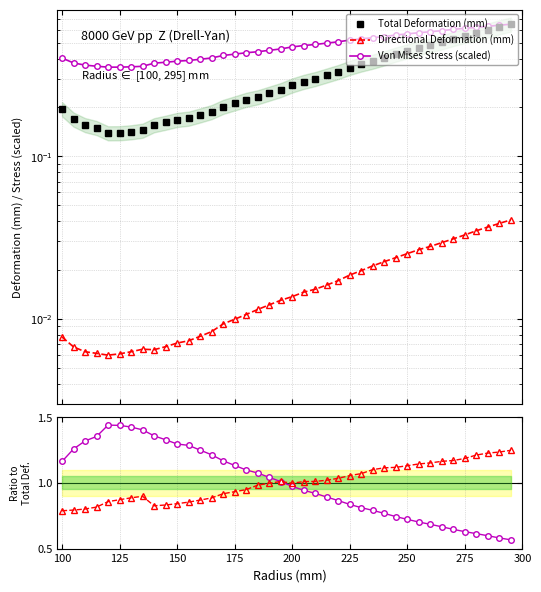

How many times do Directional Deformation (mm) and Von Mises Stress (scaled) cross each other?

1